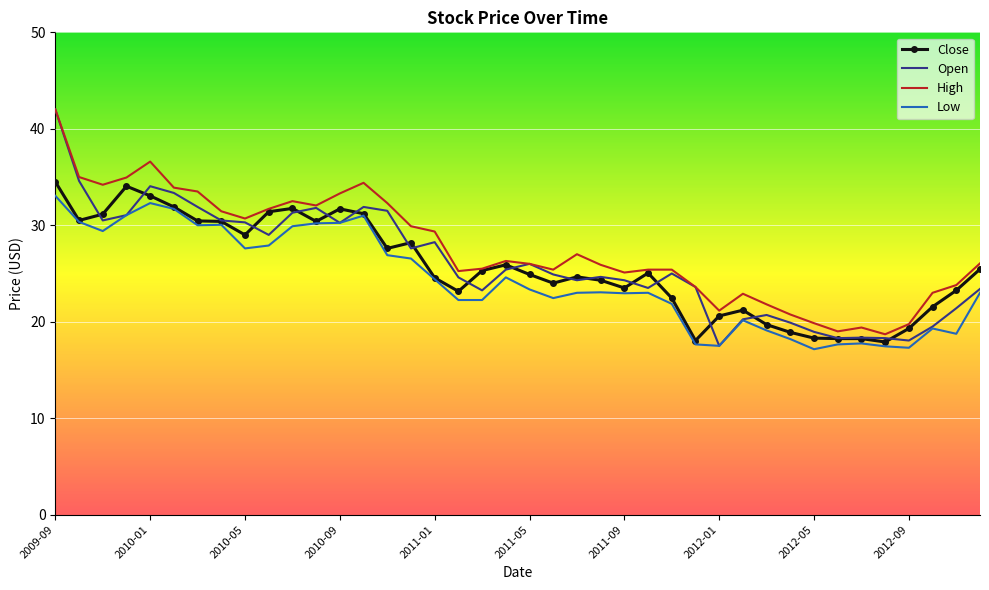

What is the lowest value of the Open series?

17.5